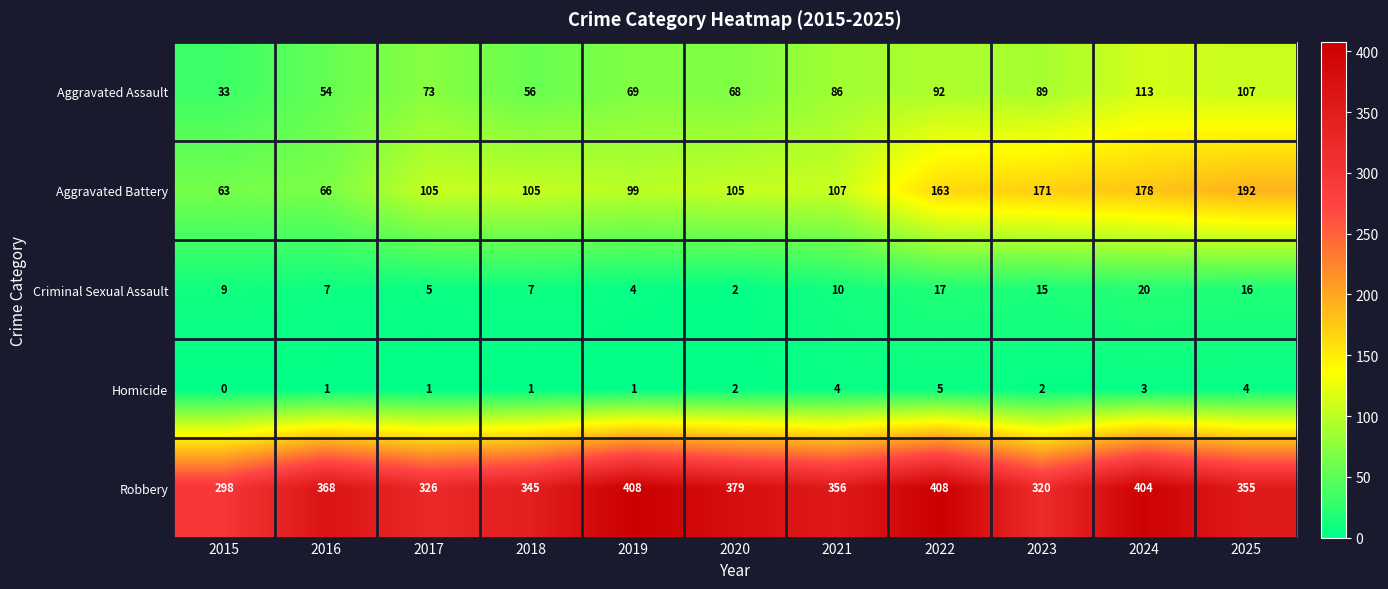

What is the sum of all Criminal Sexual Assault values?

112